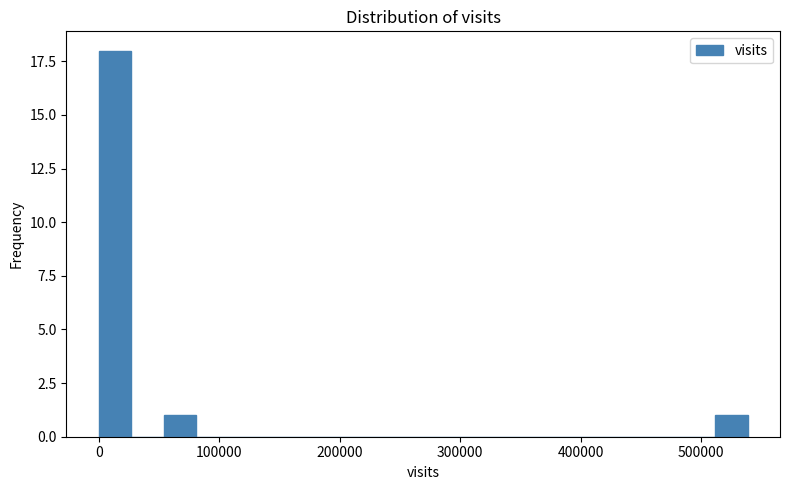

Read against the x-axis, roughly where is the centre of the tallest bar?

10000